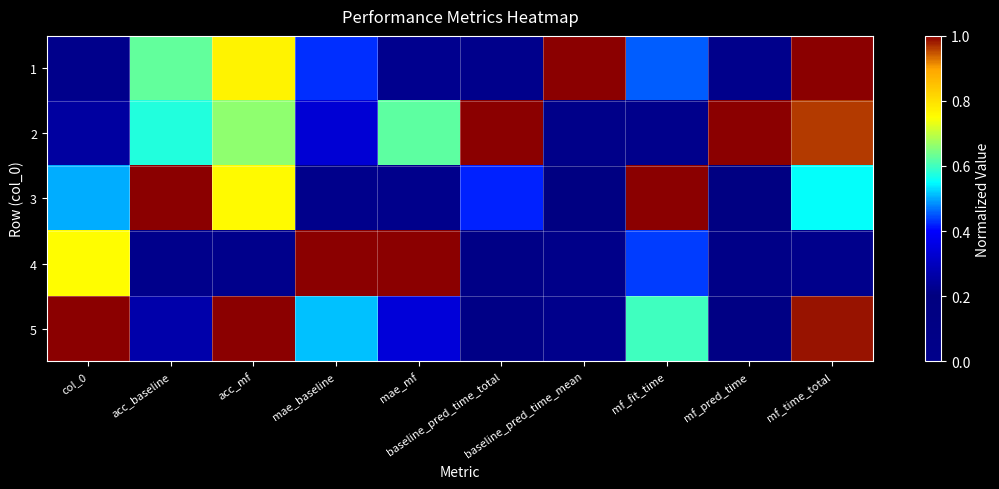

Reading left to right, extract all data points from this chart.

1: col_0=0.0	acc_baseline=0.6	acc_mf=0.8	mae_baseline=0.4	mae_mf=0.2	baseline_pred_time_total=0.0	baseline_pred_time_mean=1.0	mf_fit_time=0.5	mf_pred_time=0.0	mf_time_total=1.0
2: col_0=0.2	acc_baseline=0.6	acc_mf=0.7	mae_baseline=0.3	mae_mf=0.6	baseline_pred_time_total=1.0	baseline_pred_time_mean=0.0	mf_fit_time=0.0	mf_pred_time=1.0	mf_time_total=1.0
3: col_0=0.5	acc_baseline=1.0	acc_mf=0.8	mae_baseline=0.0	mae_mf=0.0	baseline_pred_time_total=0.4	baseline_pred_time_mean=0.2	mf_fit_time=1.0	mf_pred_time=0.2	mf_time_total=0.6
4: col_0=0.8	acc_baseline=0.0	acc_mf=0.0	mae_baseline=1.0	mae_mf=1.0	baseline_pred_time_total=0.1	baseline_pred_time_mean=0.0	mf_fit_time=0.4	mf_pred_time=0.1	mf_time_total=0.0
5: col_0=1.0	acc_baseline=0.3	acc_mf=1.0	mae_baseline=0.5	mae_mf=0.3	baseline_pred_time_total=0.1	baseline_pred_time_mean=0.0	mf_fit_time=0.6	mf_pred_time=0.1	mf_time_total=1.0